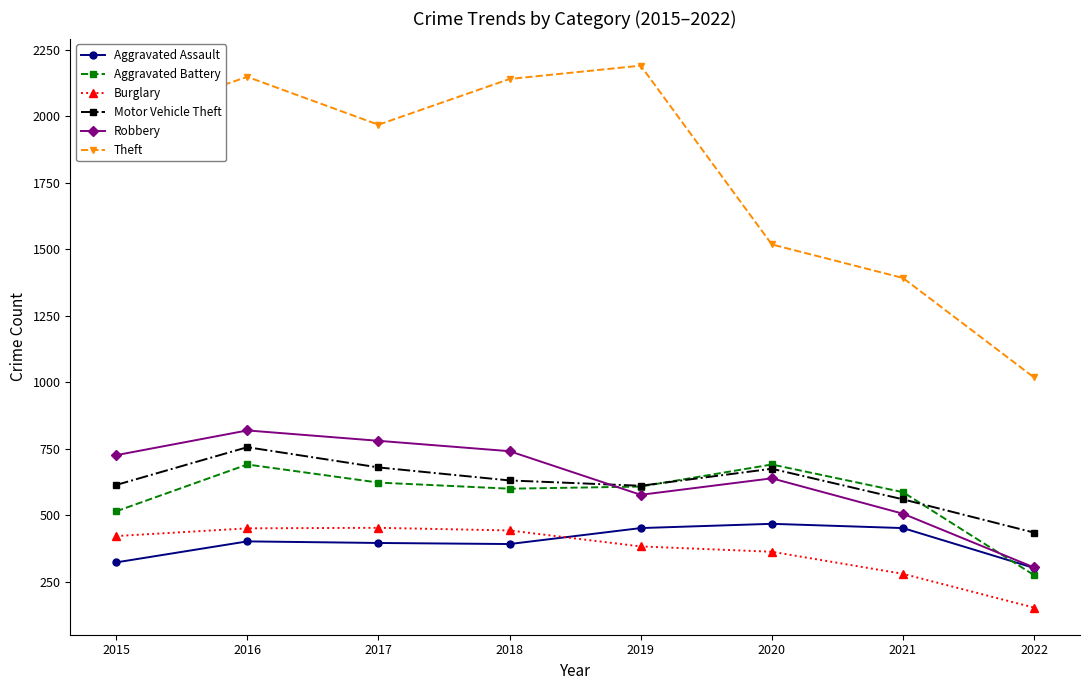

The value of Robbery at 2015 is 726. True or false?

True